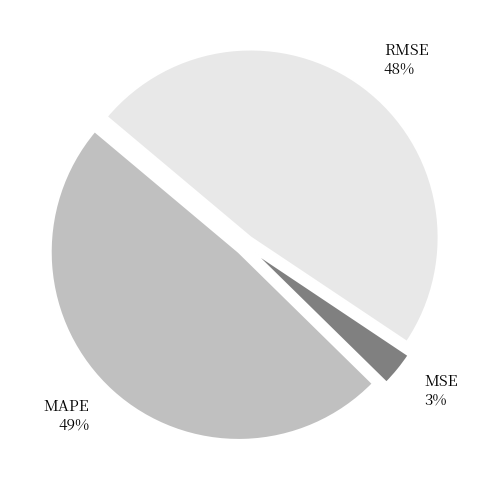

To the nearest percent, what is the difference between the largest and smallest slice percentages?

46%